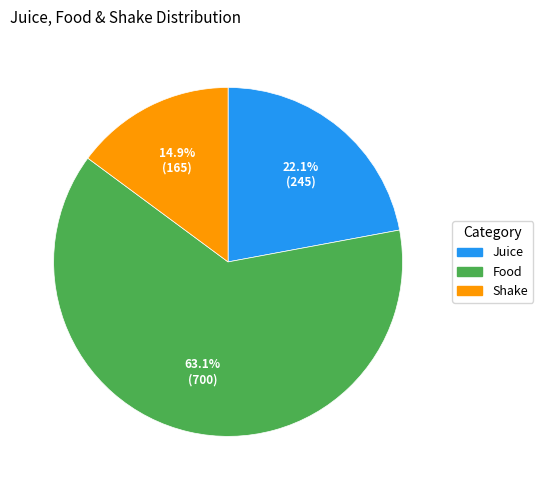

What is the ratio of the value at Juice to the value at Shake?

1.5